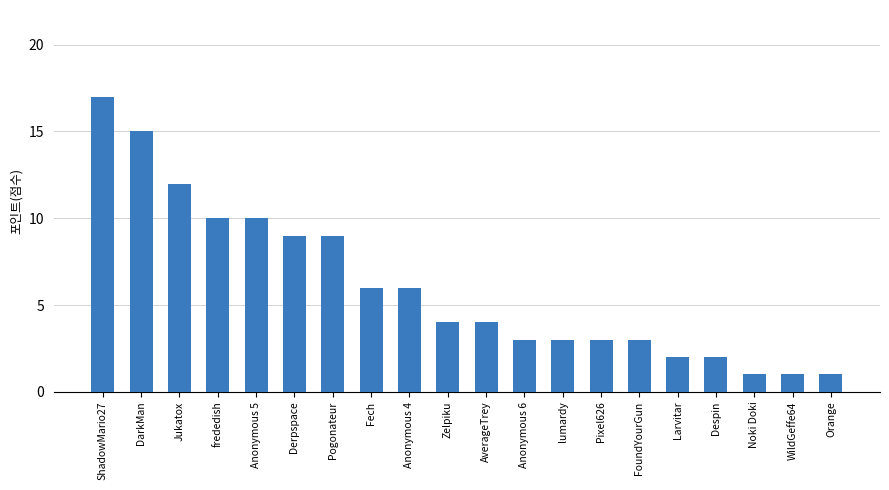

How many series are shown in this chart?

1